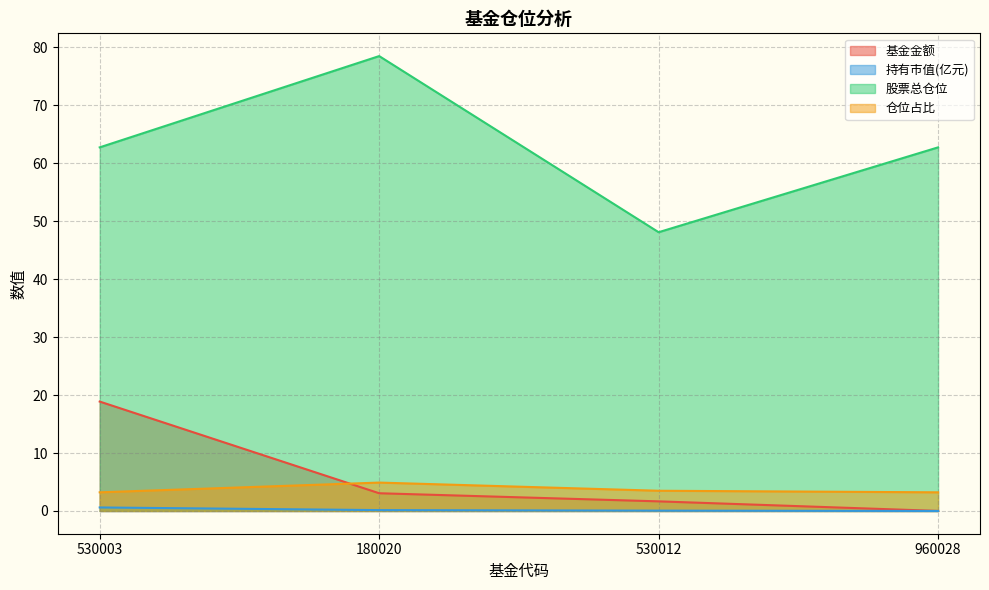

What is the sum of the 基金金额 values at 530003 and 530012?

20.5